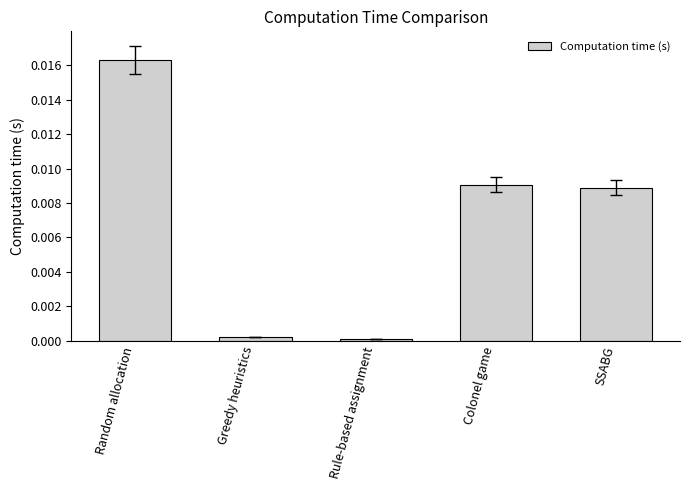

The value at SSABG is 0.0. True or false?

True